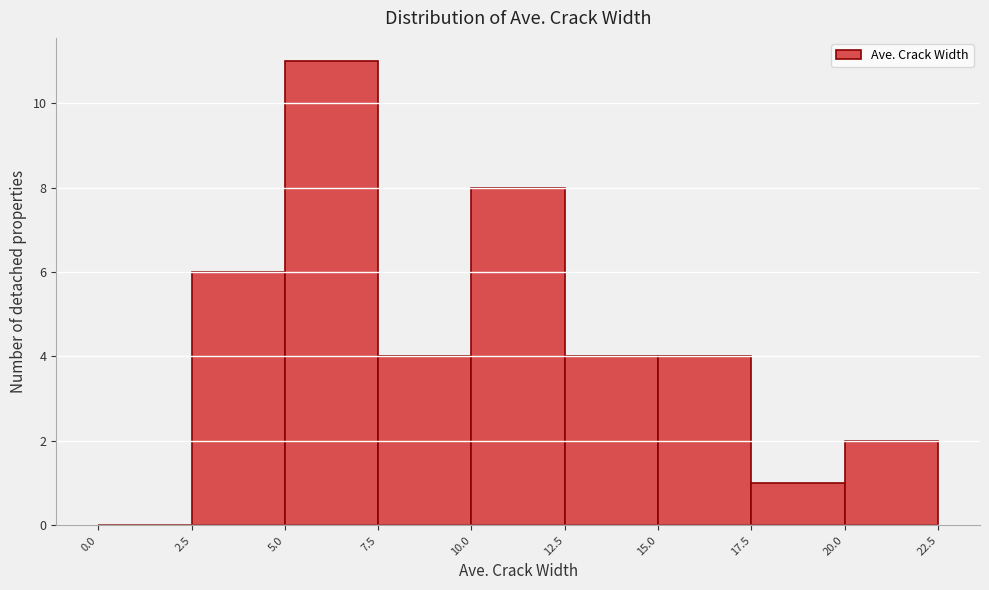

Reading left to right, transcribe this chart: for each bar, give the range it covers on the x-axis and its height. The values are not printed on the chart, so give them approximately, as read against the axis.

0.0 to 2.5: 0
2.5 to 5.0: 6
5.0 to 7.5: 11
7.5 to 10.0: 4
10.0 to 12.5: 8
12.5 to 15.0: 4
15.0 to 17.5: 4
17.5 to 20.0: 1
20.0 to 22.5: 2